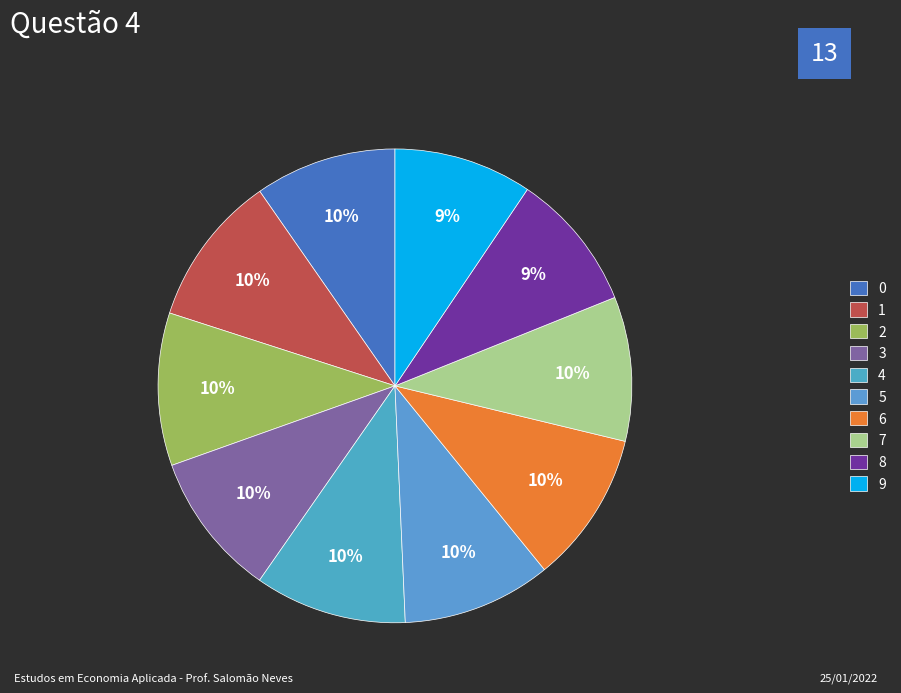

True or false: 3 accounts for 10% of the total.

True